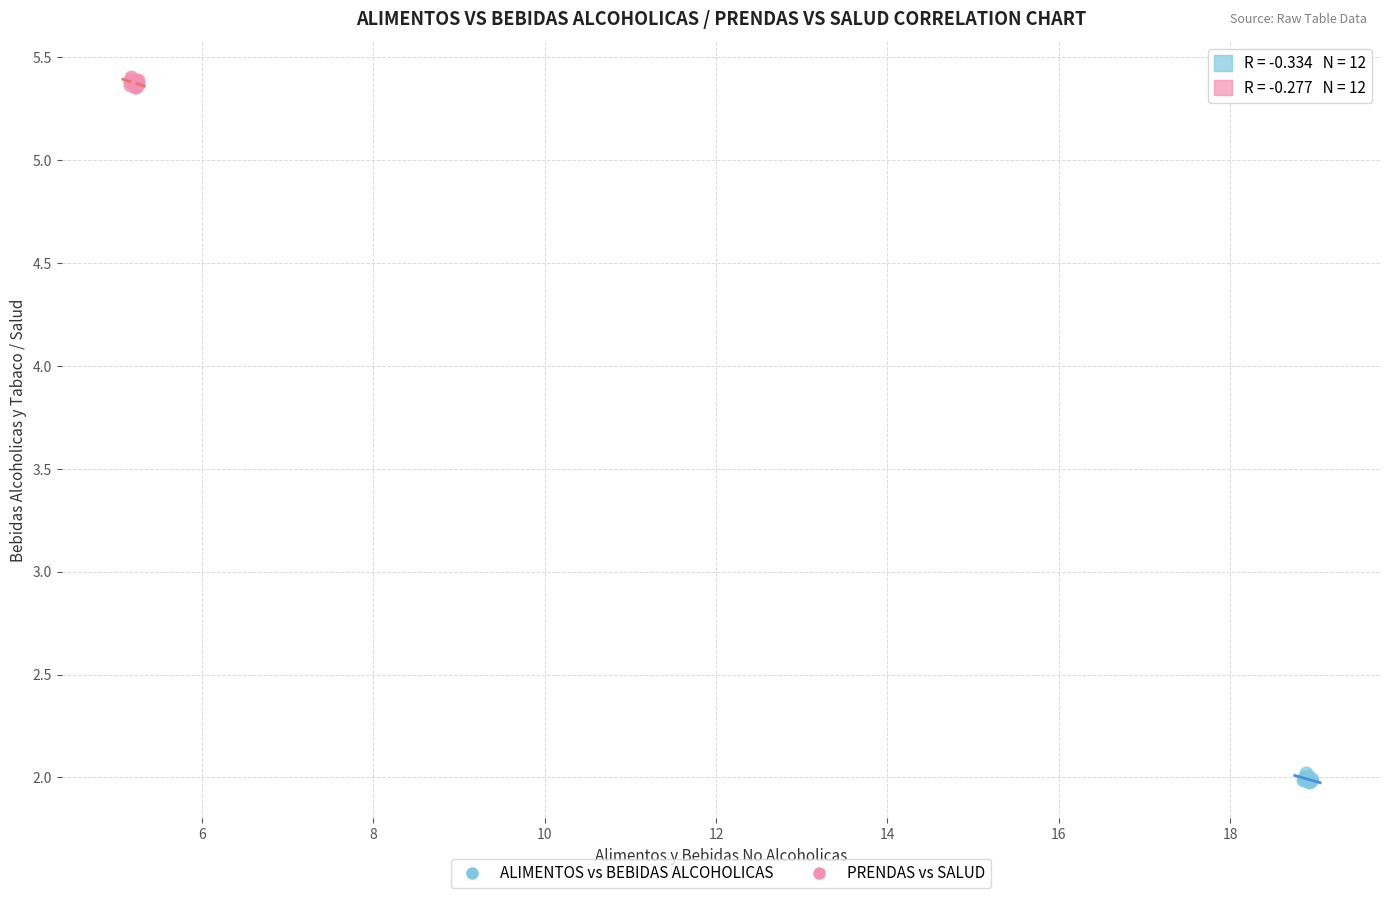

Which series contains the lowest Y value?

ALIMENTOS vs BEBIDAS ALCOHOLICAS